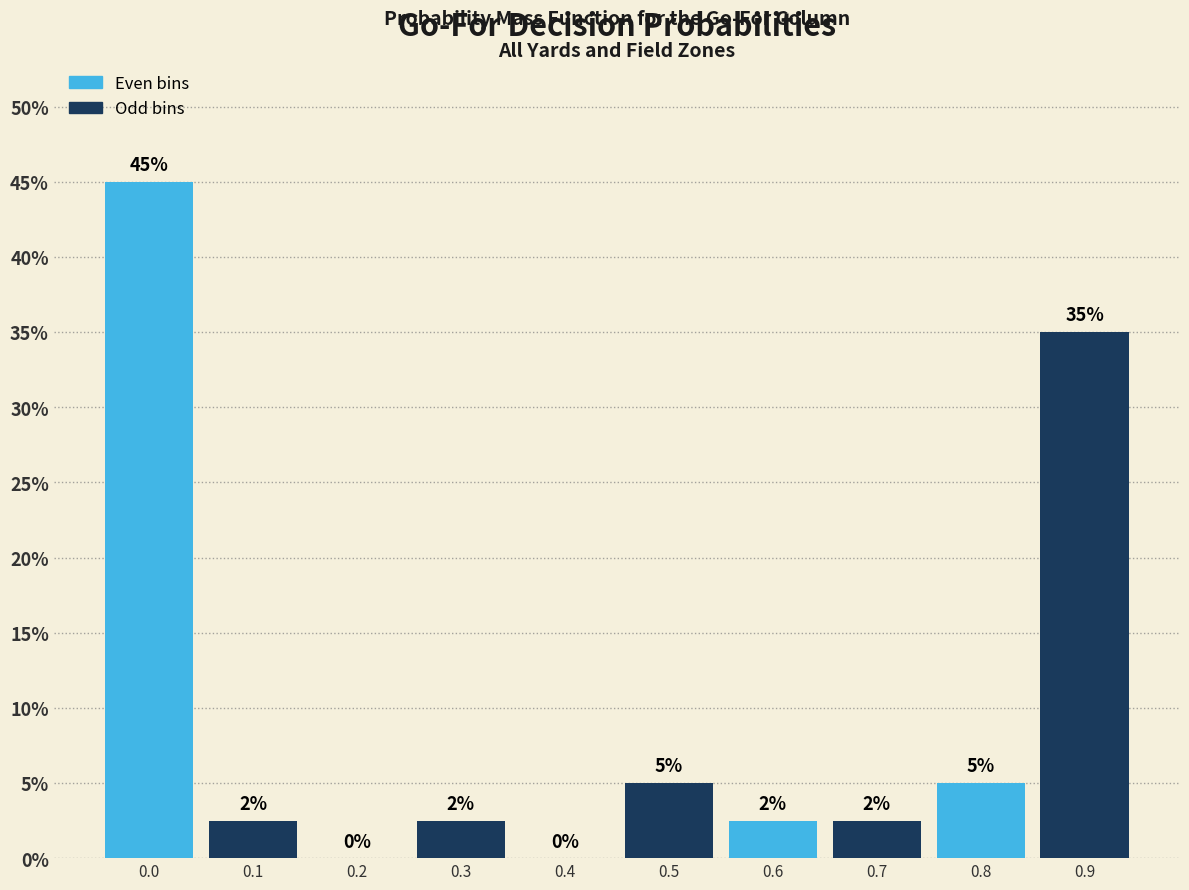

Is it true that the value at 0.2 is -29.5?

False